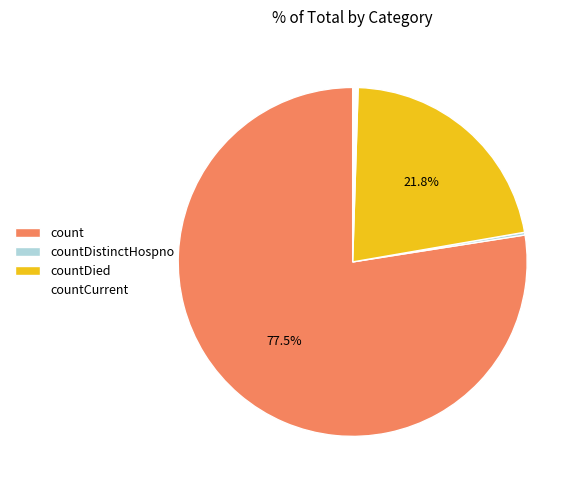

What is the total percentage of countDied and count?

99.2%